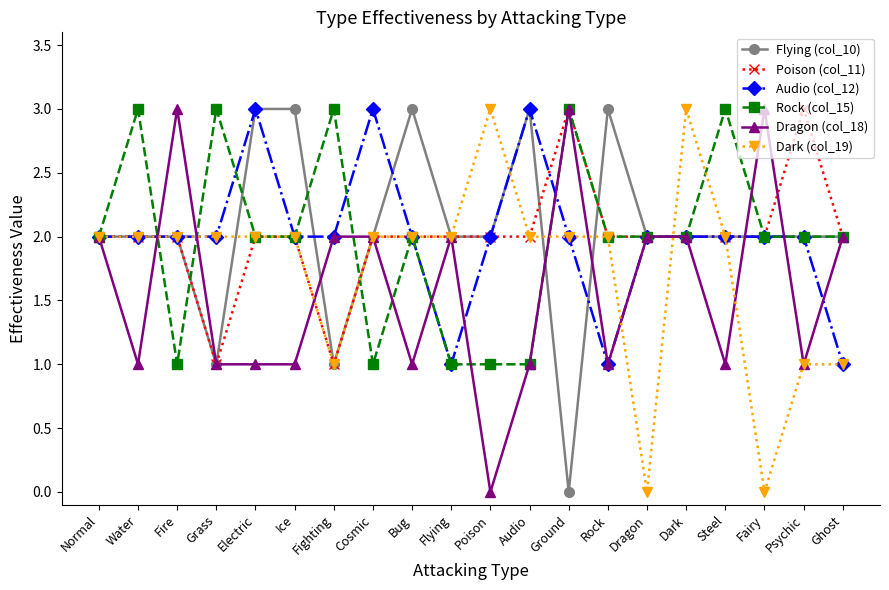

The Dragon (col_18) series shows 2 at Fighting. True or false?

True